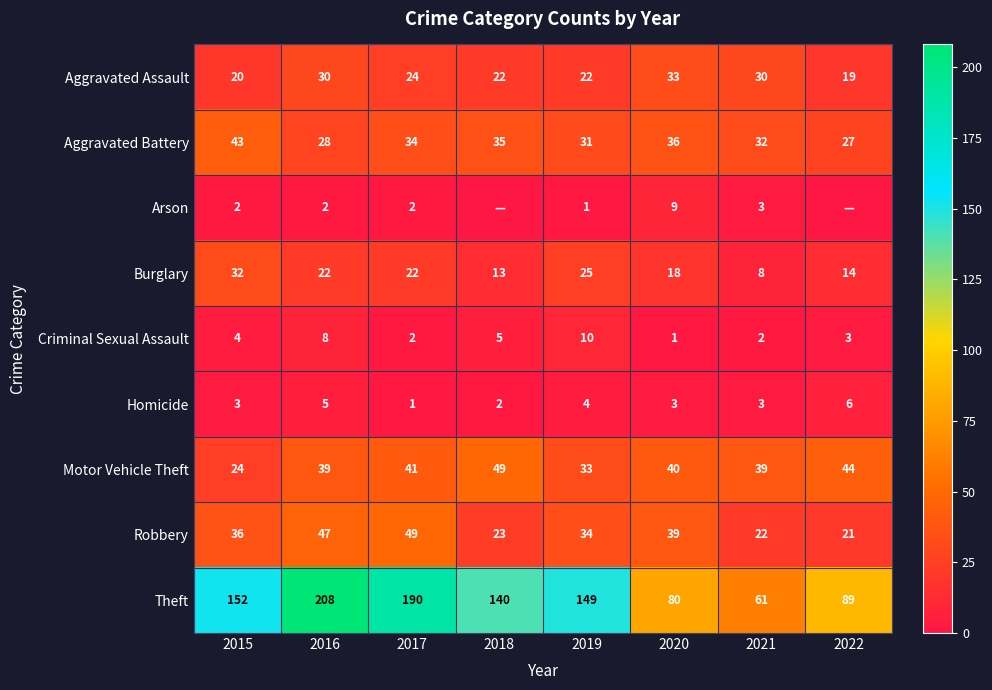

What is the difference between the highest and lowest values at 2021?

59